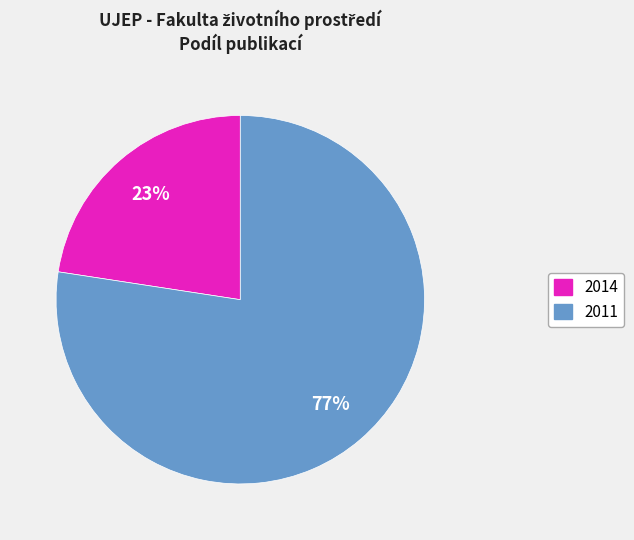

Is it true that 2014 is 10% of the pie?

False